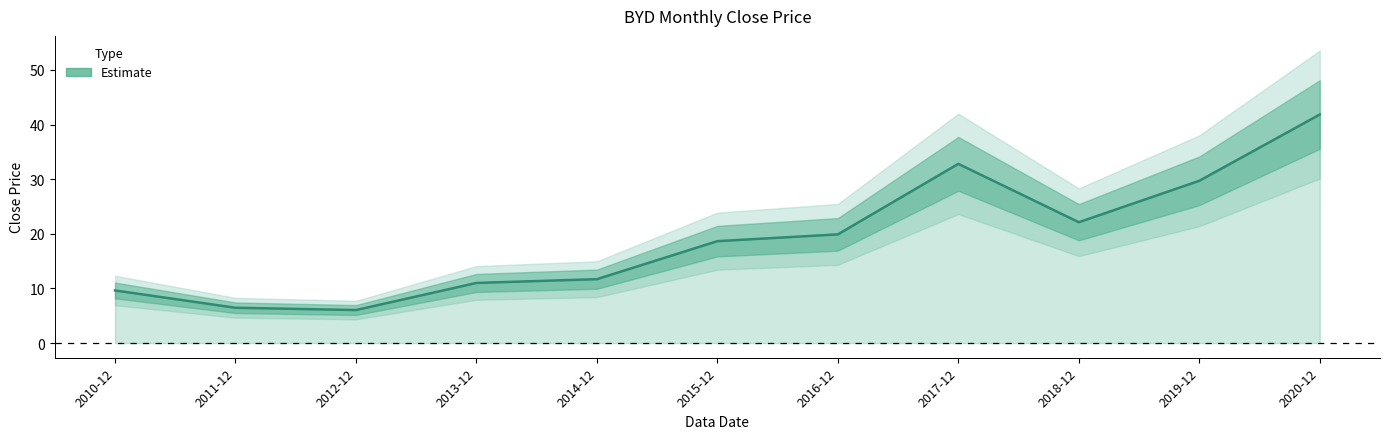

At which category does the data reach its first local peak?

2017-12